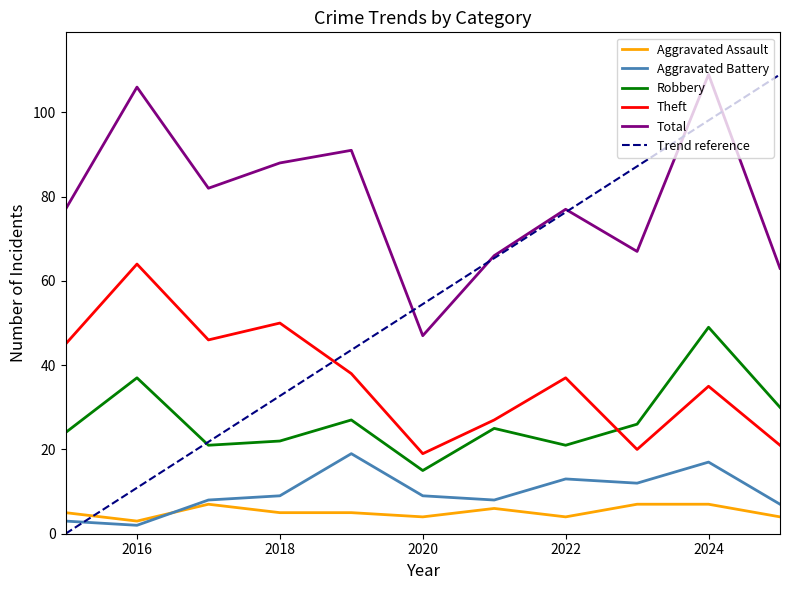

True or false: Theft and Total intersect in this chart.

False